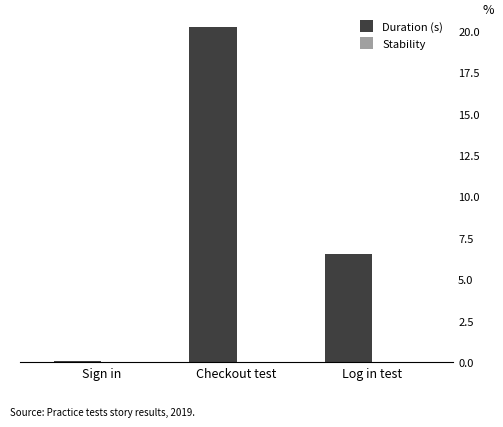

What is the maximum value shown in the chart?

20.2